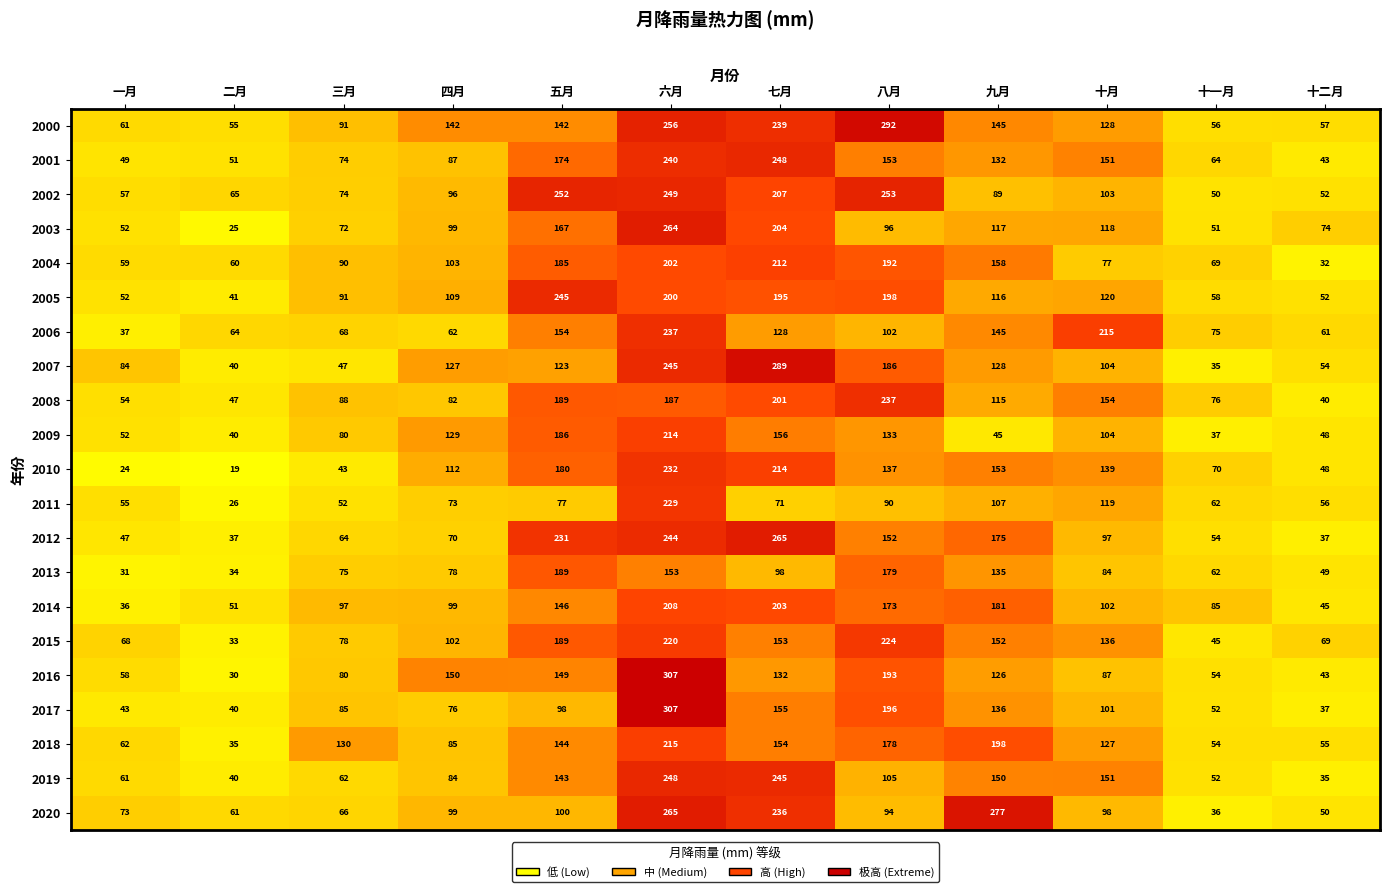

What is the minimum value shown in the chart?

19